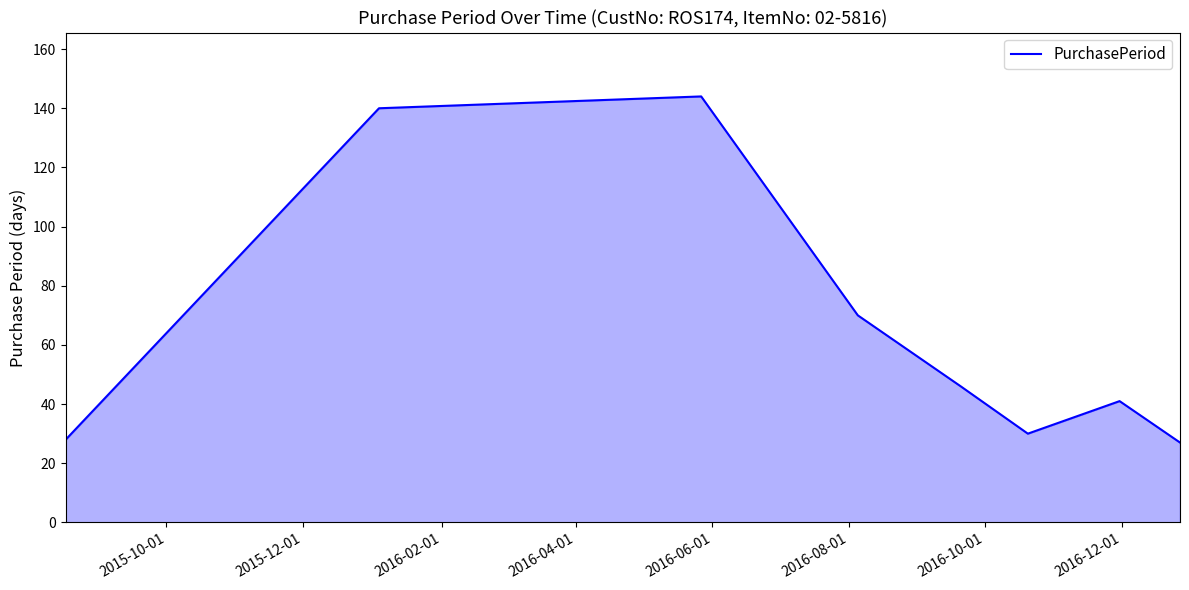

What is the maximum value shown in the chart?

144